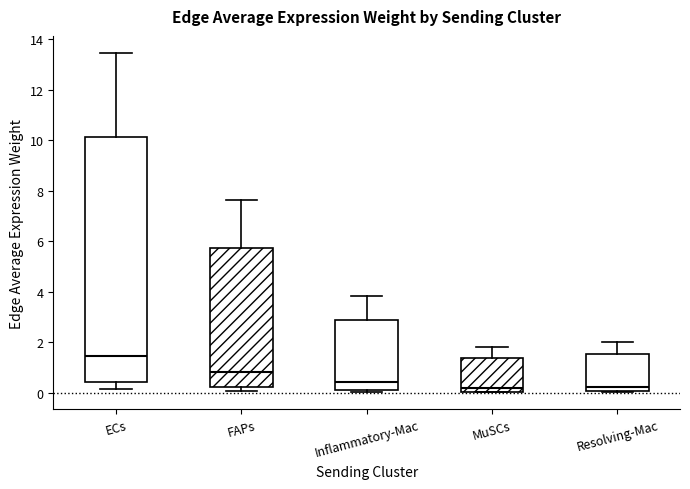

Which box's median line is the highest?

ECs